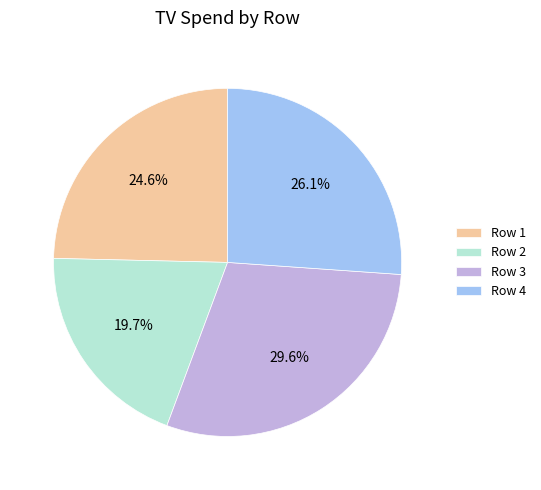

Approximately how many times larger is the value at Row 1 compared to Row 3?

0.8